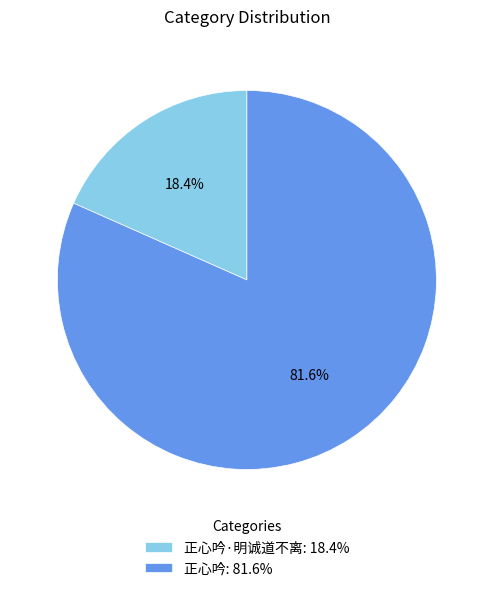

Which has a higher value, 正心吟: 81.6% or 正心吟·明诚道不离: 18.4%?

正心吟: 81.6%